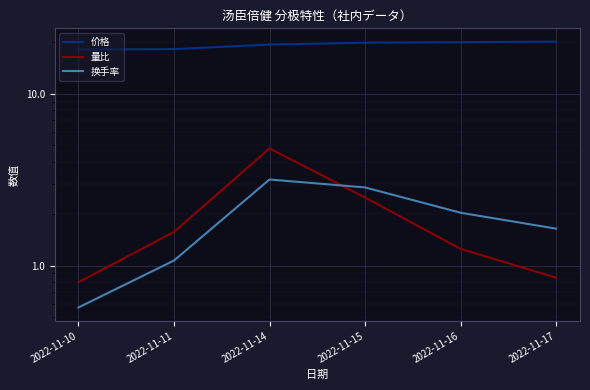

What is the maximum value shown in the chart?

20.1